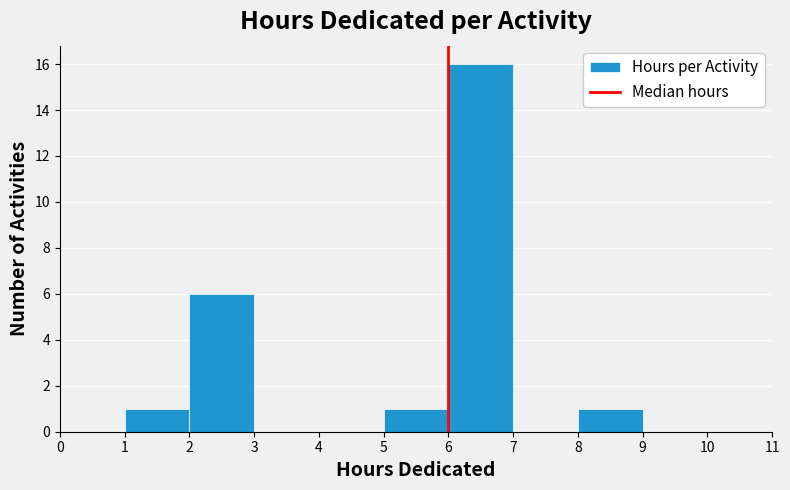

Over which range of the x-axis is the bar tallest?

6 to 7